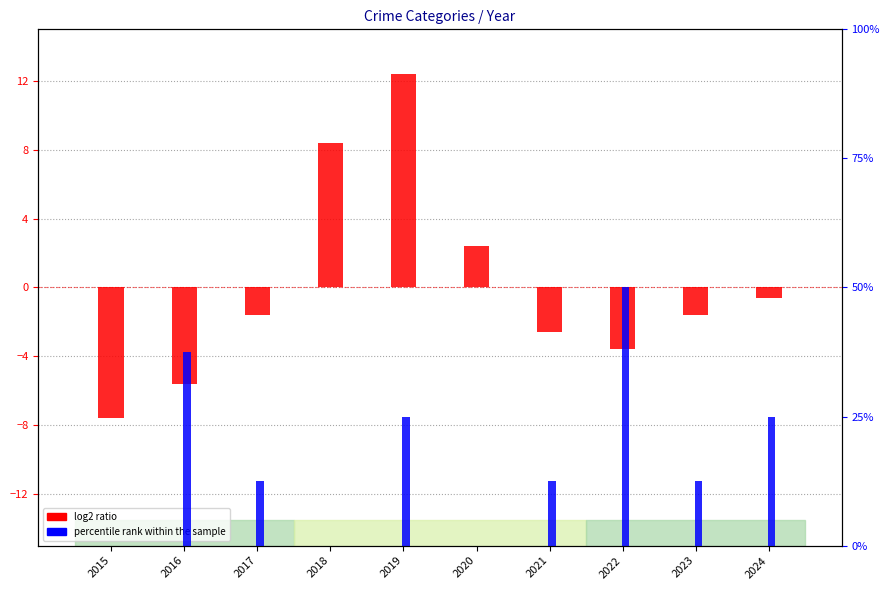

At which label does percentile rank within the sample reach its minimum?

2015